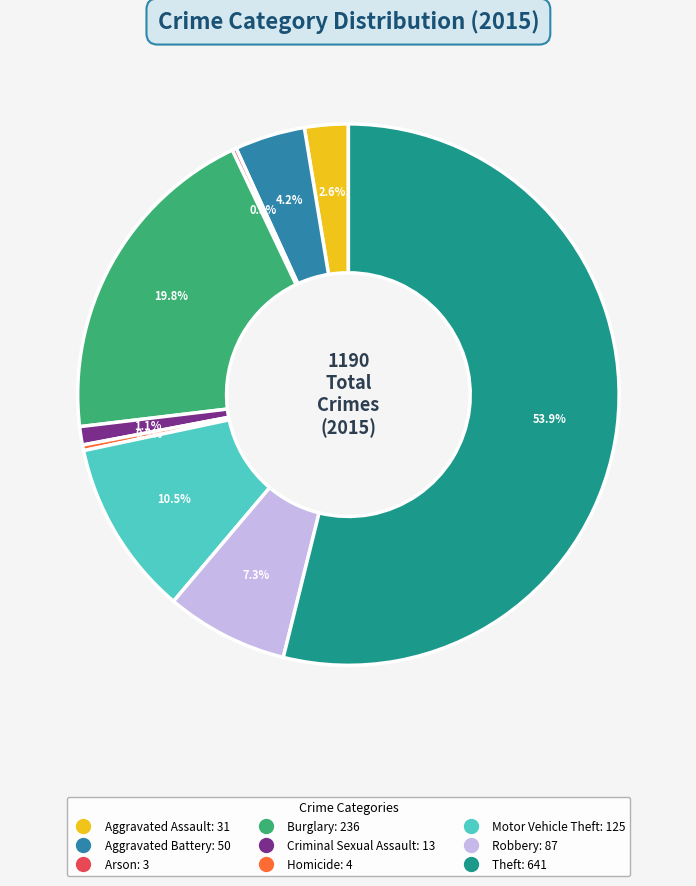

What percentage is the Criminal Sexual Assault slice, to the nearest percent?

1%